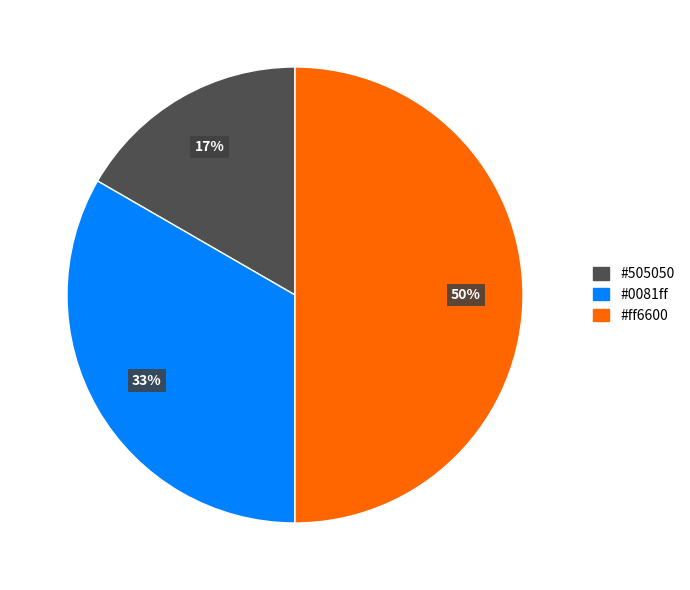

To the nearest percent, what is the difference between the largest and smallest slice percentages?

33%